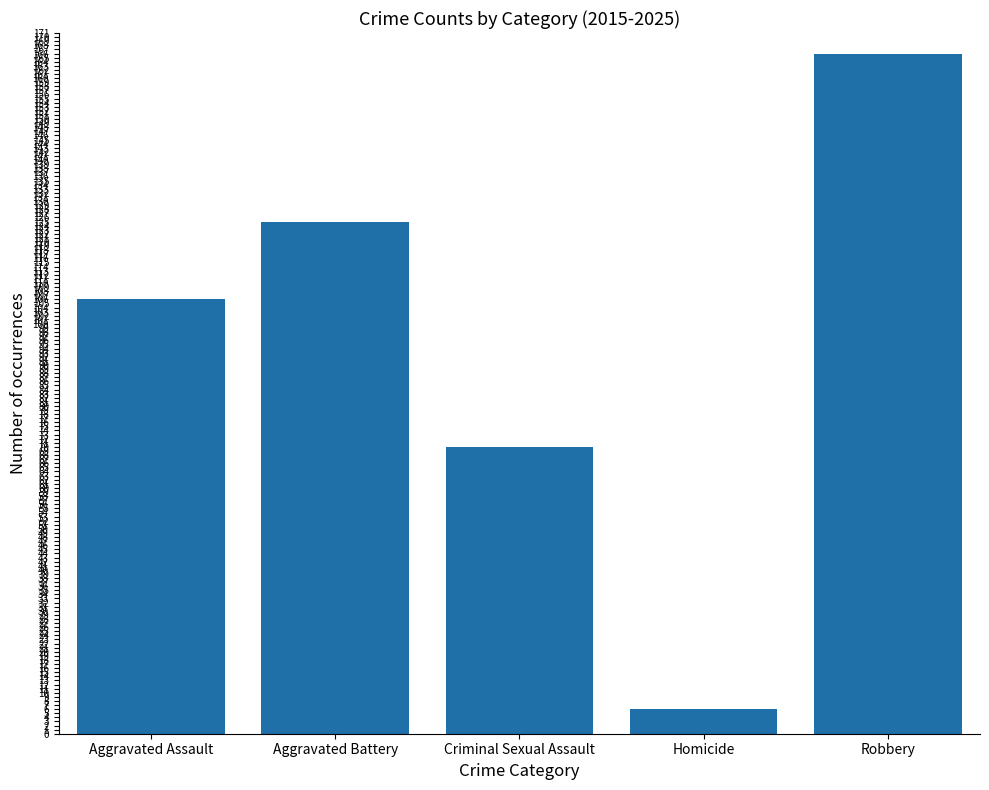

List the labels in order of value, smallest first.

Homicide, Criminal Sexual Assault, Aggravated Assault, Aggravated Battery, Robbery